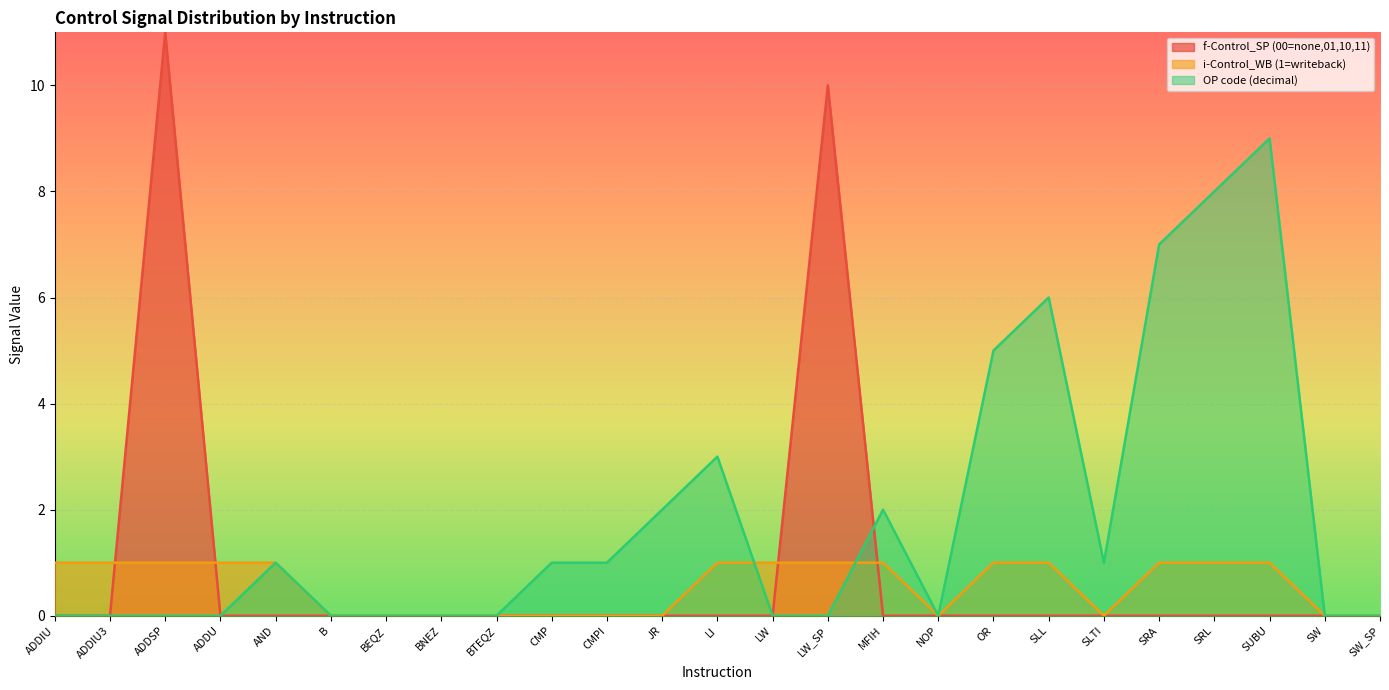

Which has a higher value, LI or SRL?

LI